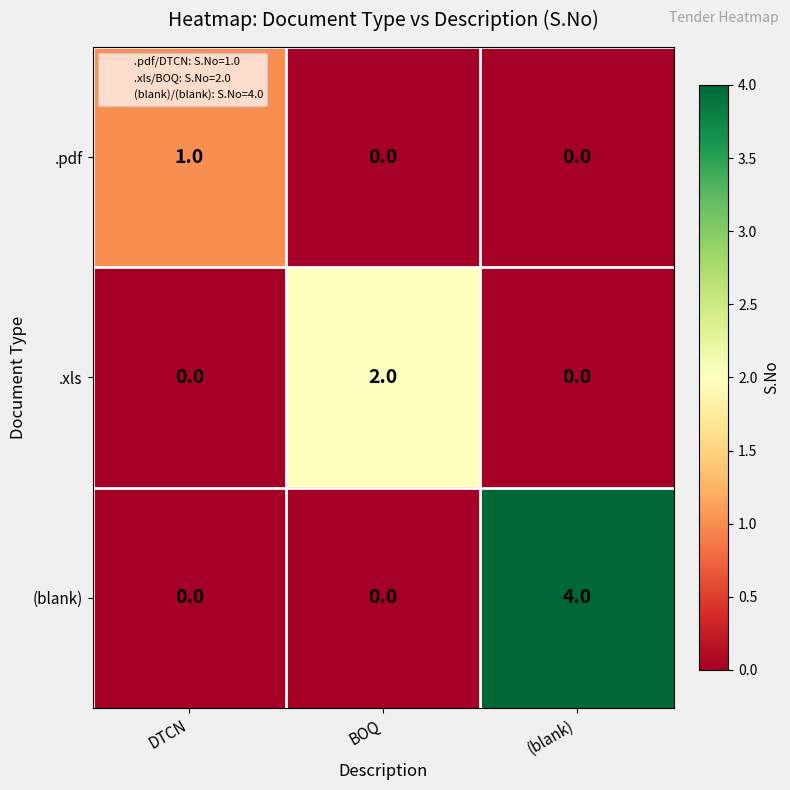

What is the total value across all series at DTCN?

1